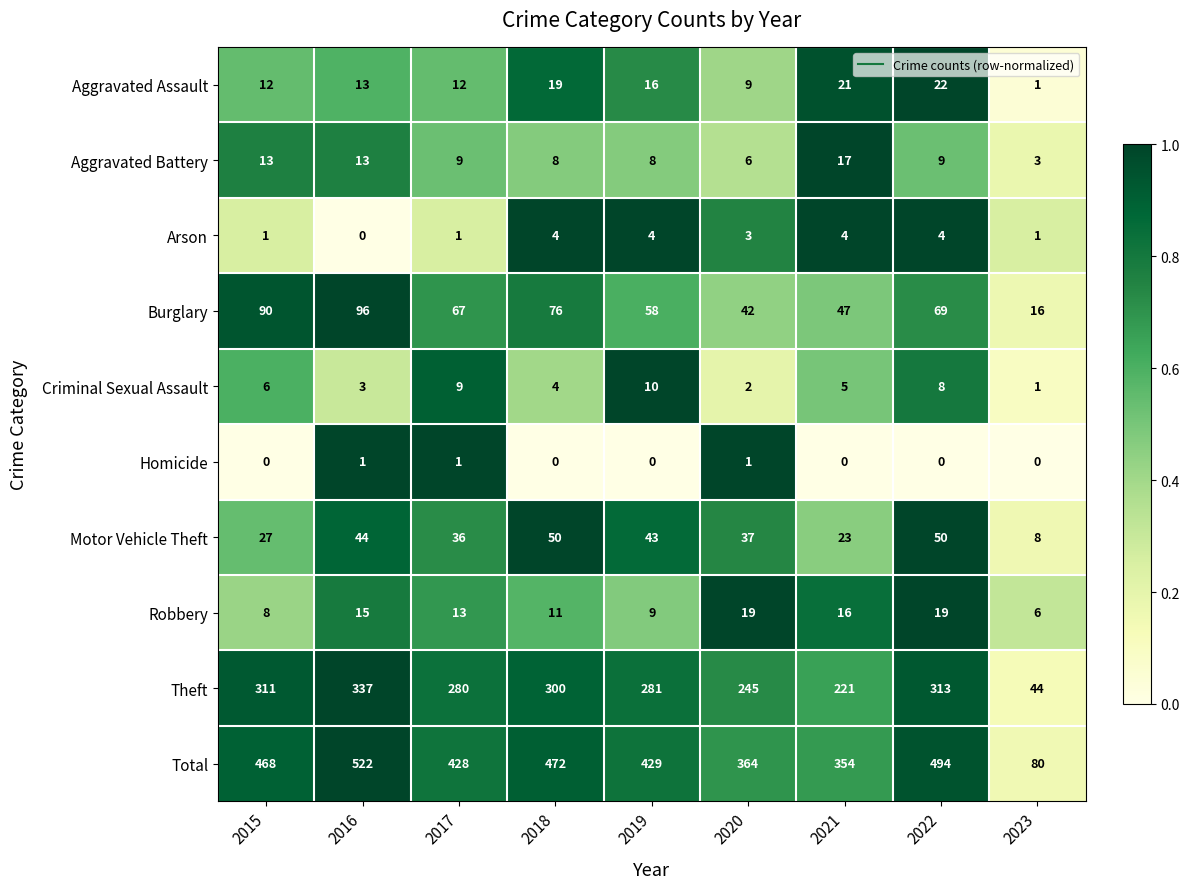

List the series in order of their peak value, lowest first.

Homicide, Arson, Criminal Sexual Assault, Aggravated Battery, Robbery, Aggravated Assault, Motor Vehicle Theft, Burglary, Theft, Total